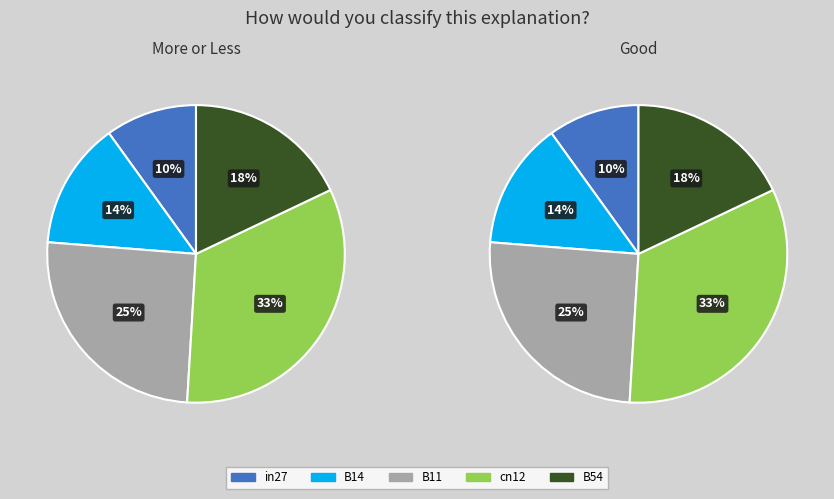

What is the total percentage of in27 and B54?

27.9%